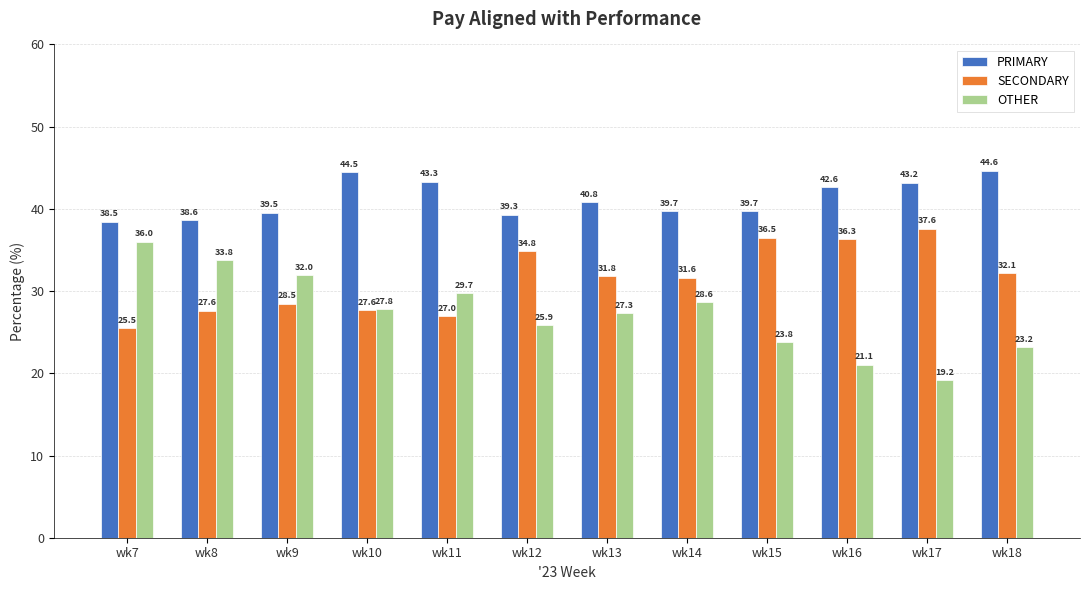

What is the difference between the maximum and minimum values in the PRIMARY series?

6.2